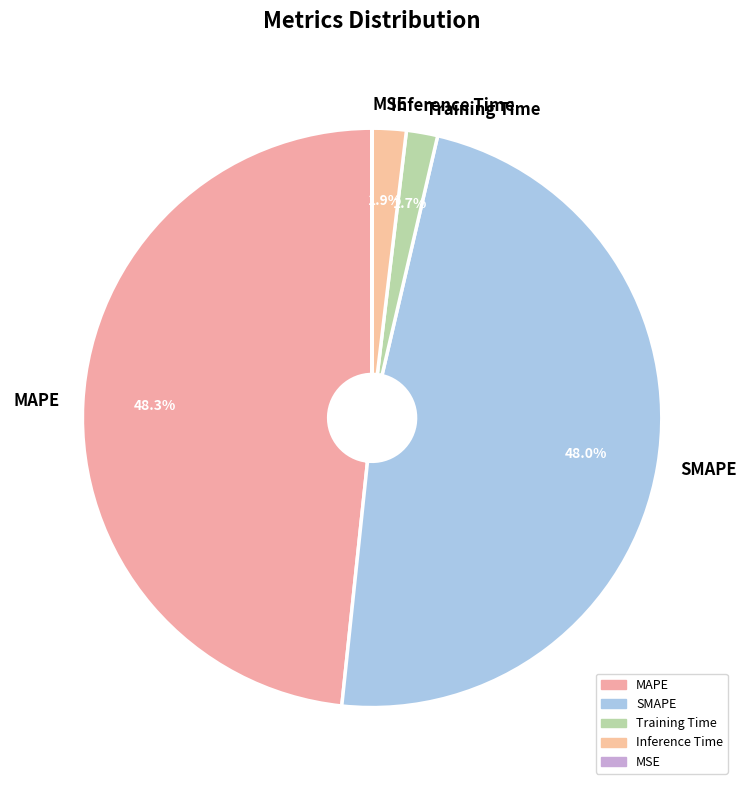

Is there a majority slice in this chart?

No